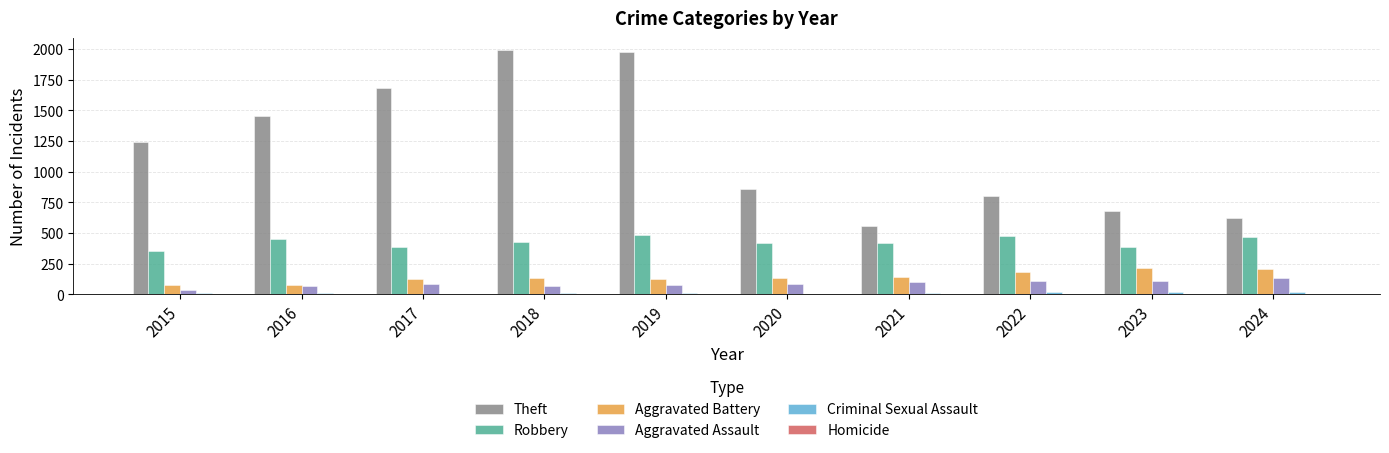

Count the number of categories in the chart.

10